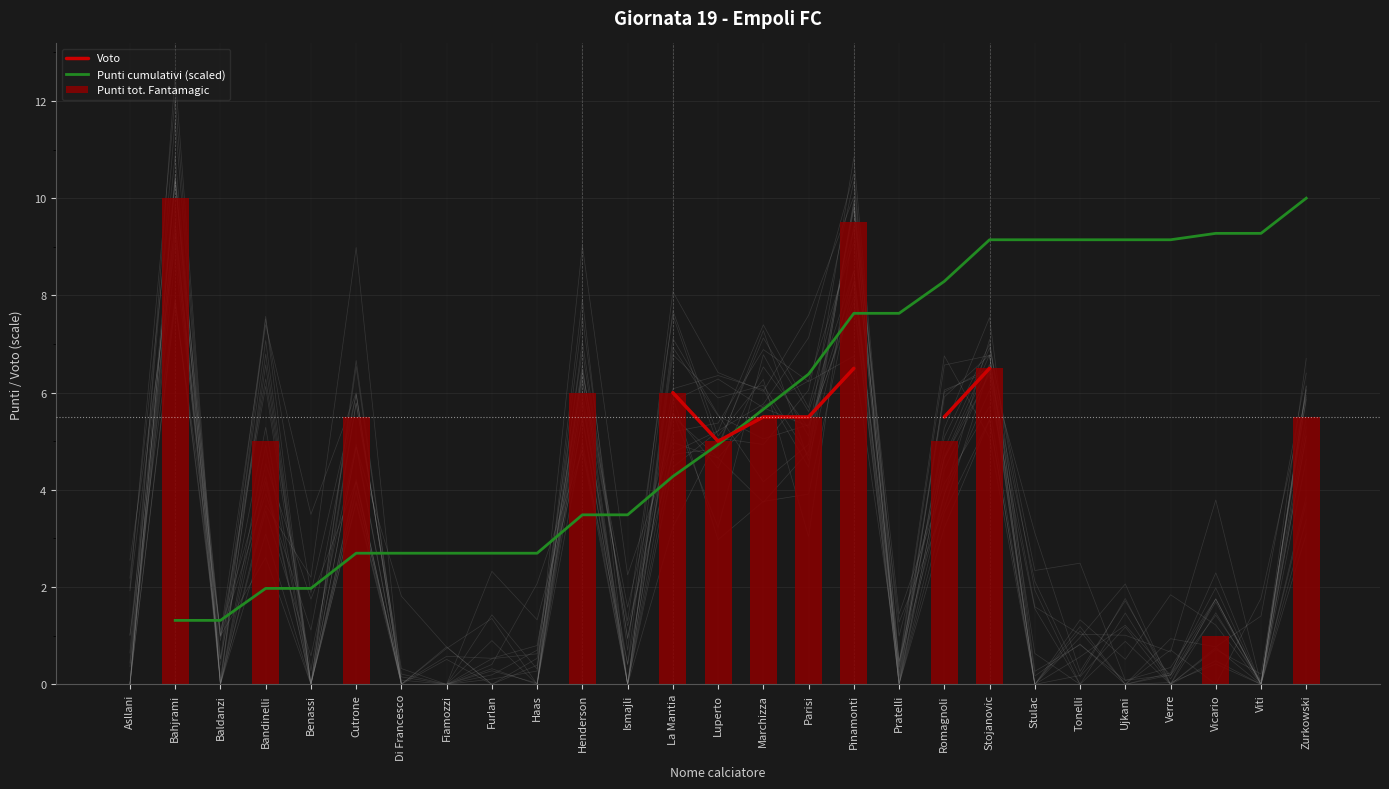

What is the label of the 22nd bar from the right?

Cutrone